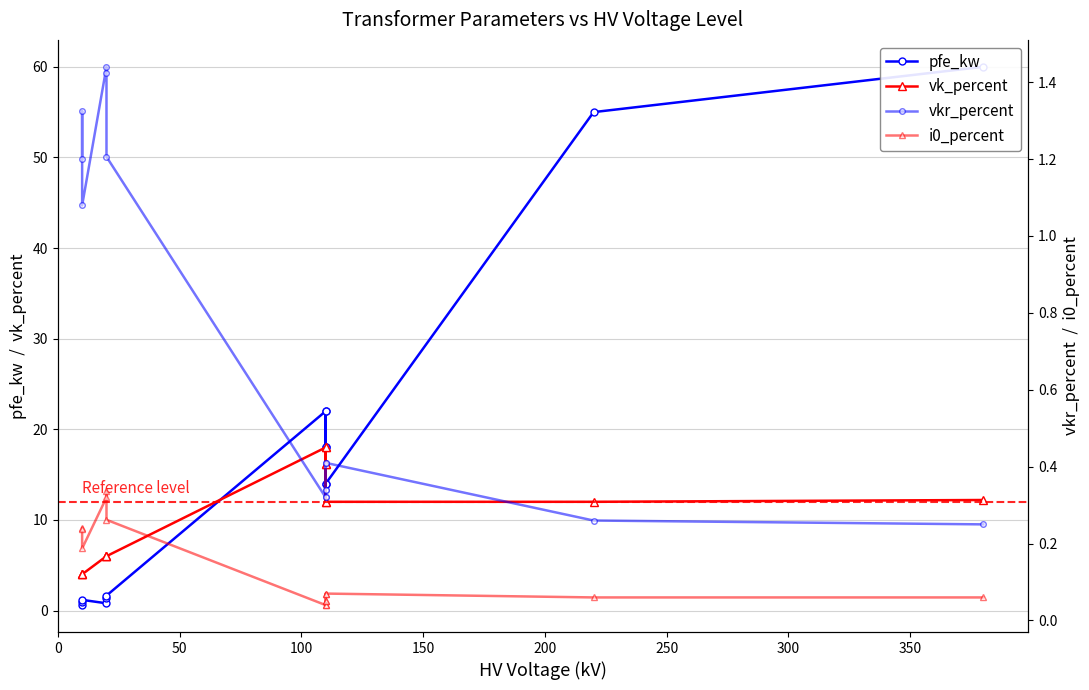

What is the difference between the second highest and second lowest values in the pfe_kw series?

54.2